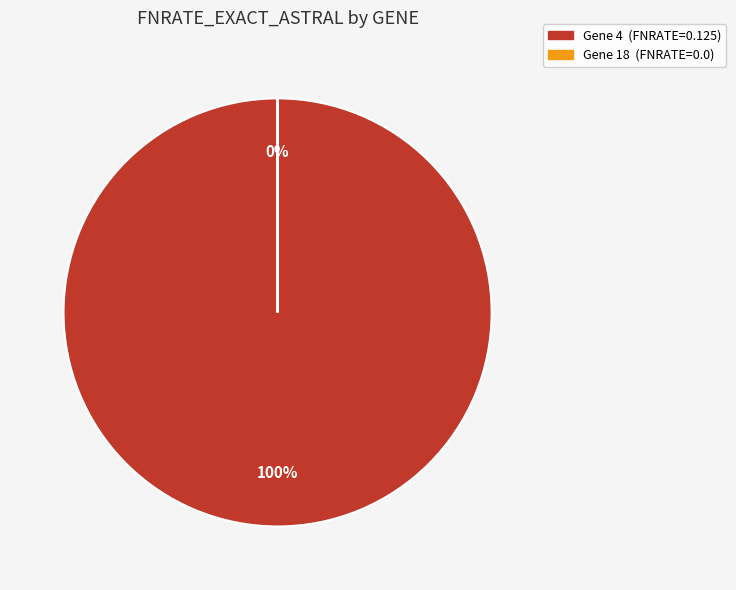

Which category has the smallest portion of the pie?

18